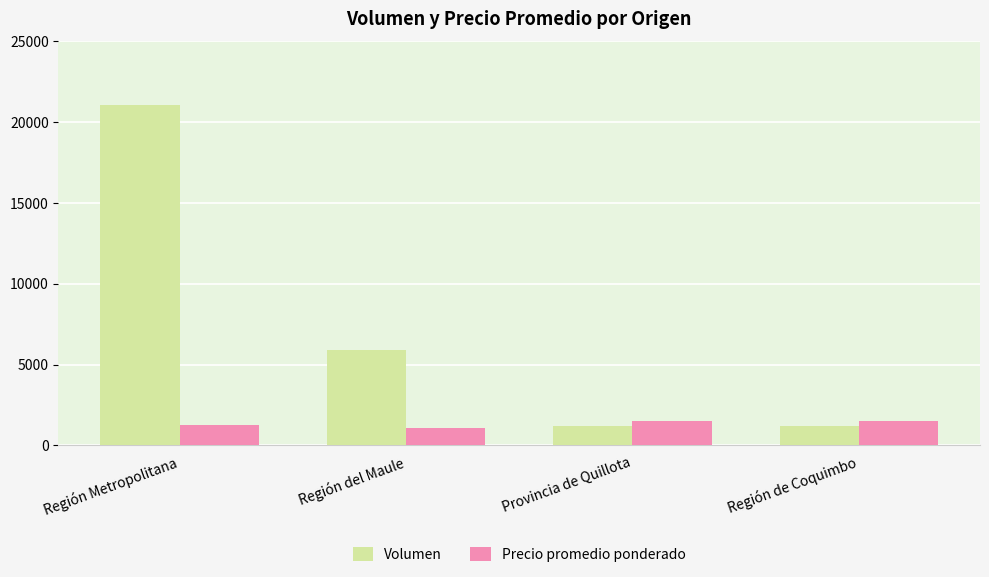

Which series has the largest range (max minus min)?

Volumen